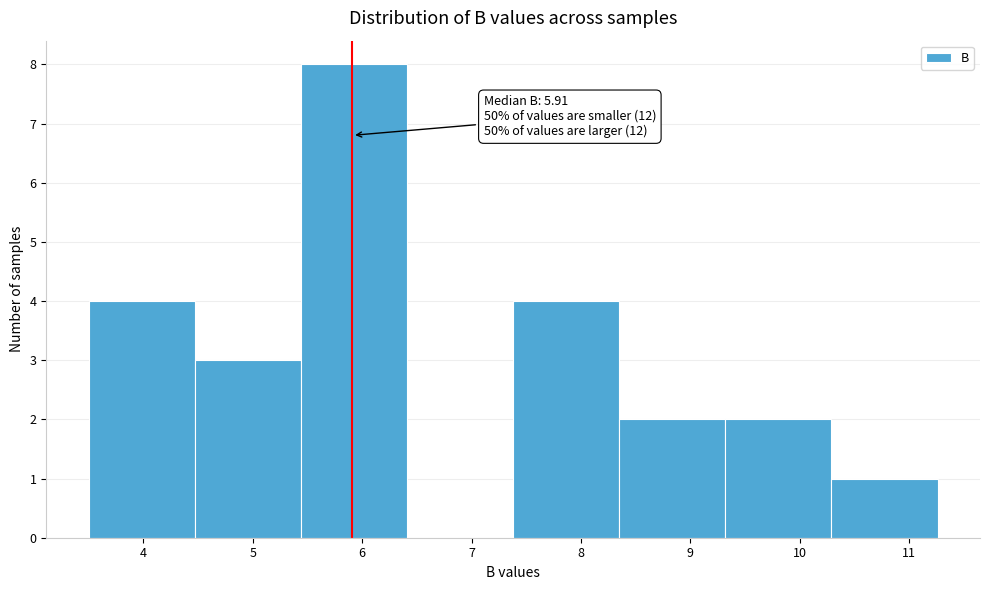

Over which range of the x-axis is the bar tallest?

5.44 to 6.41